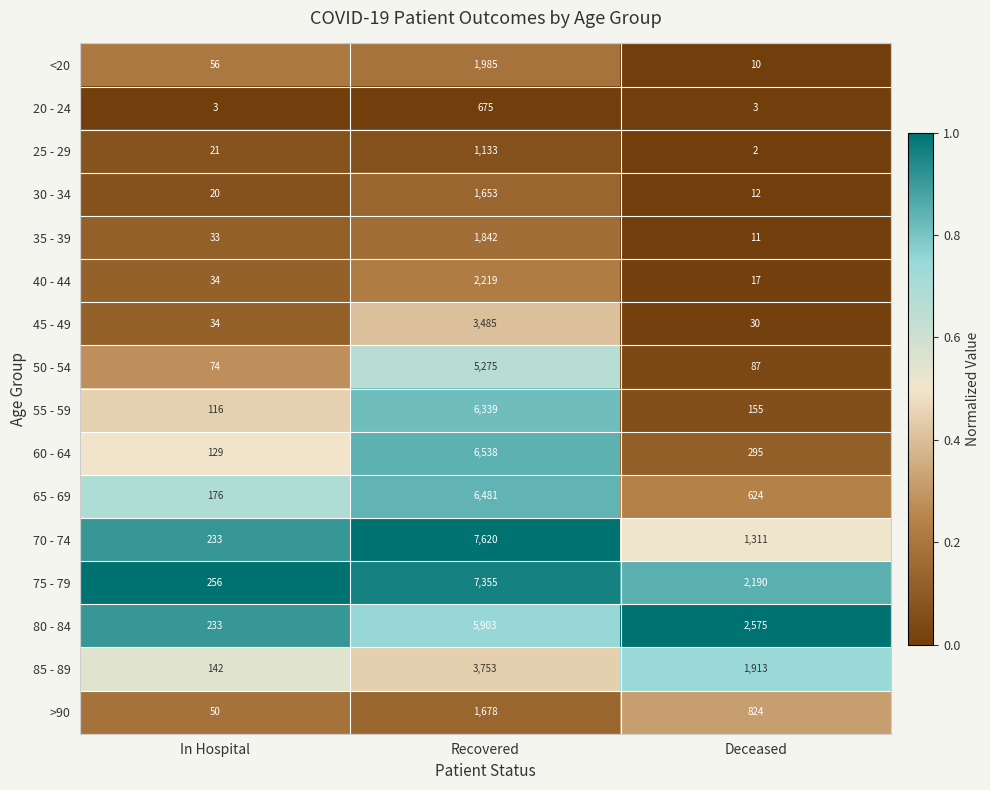

At which category does the chart reach its peak across all series?

Recovered